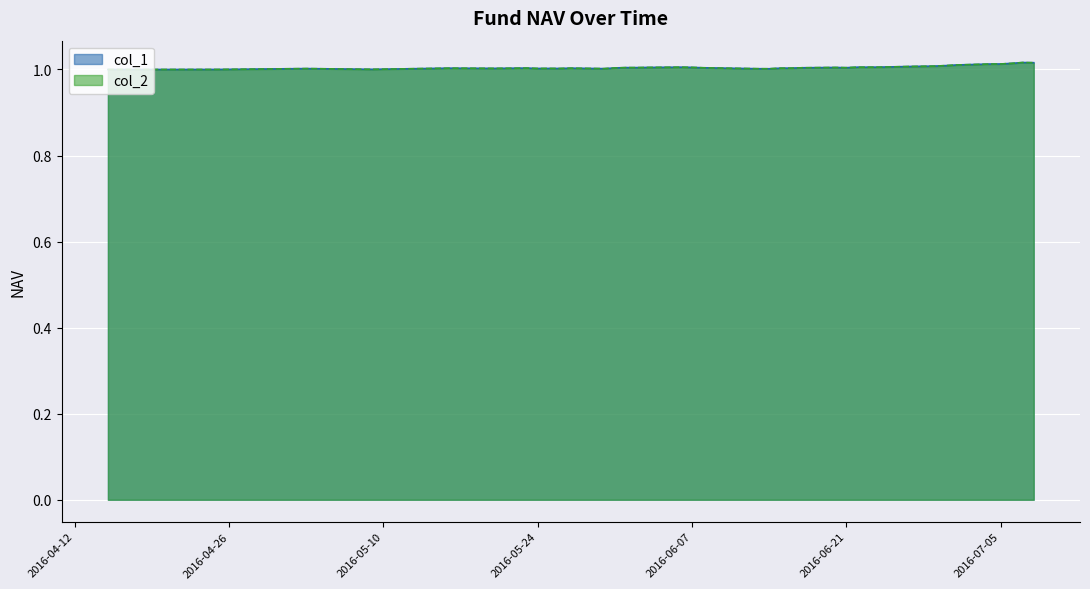

List the labels in order of col_1 value, largest first.

2016-07-07, 2016-07-08, 2016-07-06, 2016-07-05, 2016-07-04, 2016-07-01, 2016-06-30, 2016-06-29, 2016-06-28, 2016-06-27, 2016-06-24, 2016-06-06, 2016-06-22, 2016-06-23, 2016-06-07, 2016-06-03, 2016-06-20, 2016-06-01, 2016-06-02, 2016-06-21, 2016-06-08, 2016-06-17, 2016-05-31, 2016-05-23, 2016-06-16, 2016-05-16, 2016-05-27, 2016-06-15, 2016-05-20, 2016-05-25, 2016-05-24, 2016-05-26, 2016-05-03, 2016-05-30, 2016-06-13, 2016-06-14, 2016-05-09, 2016-04-25, 2016-04-15, 2016-04-18